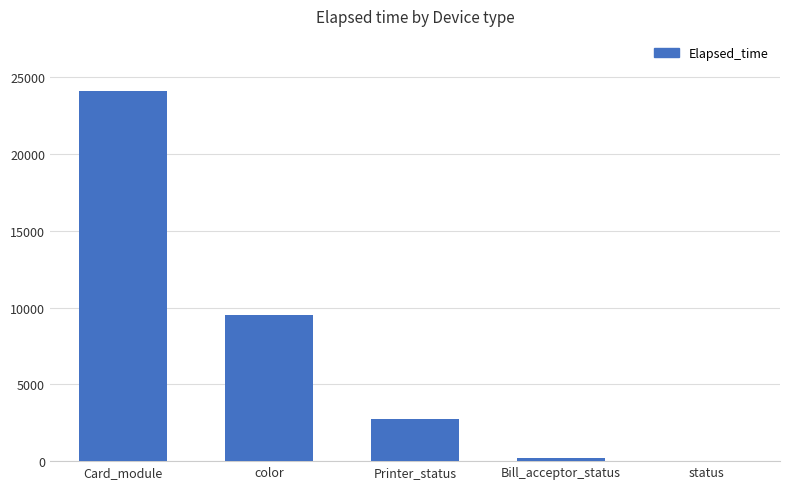

How many data points does each series have?

5